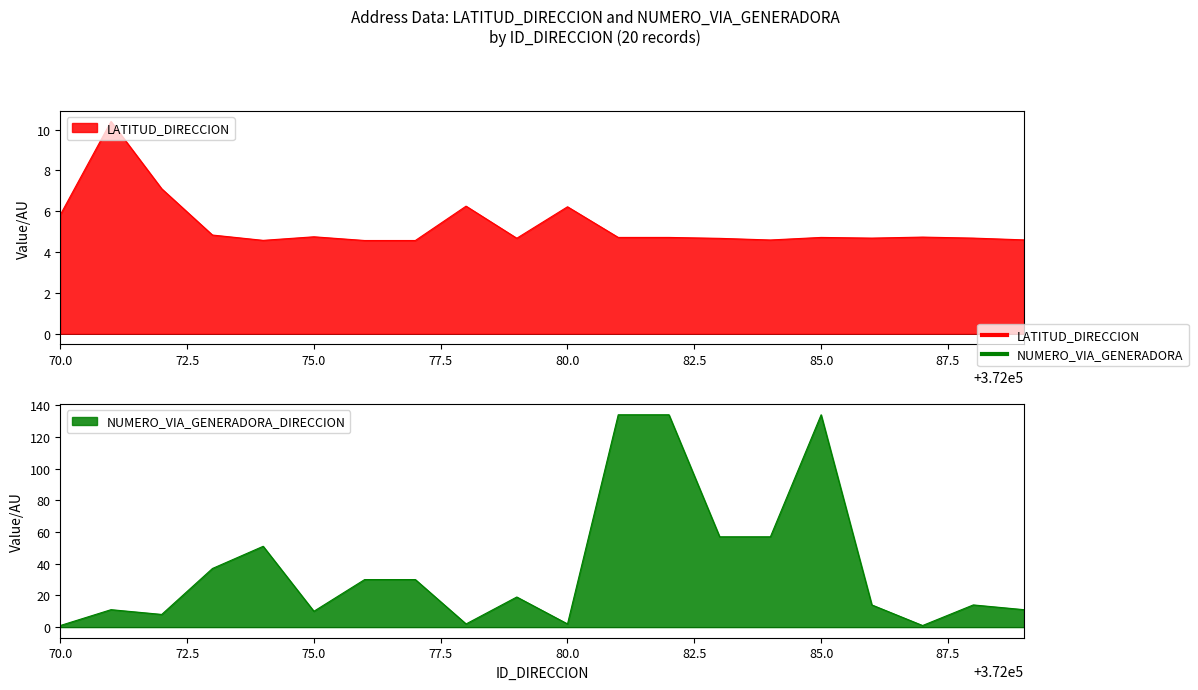

Rank the series by their maximum value, from lowest to highest.

LATITUD_DIRECCION, NUMERO_VIA_GENERADORA_DIRECCION